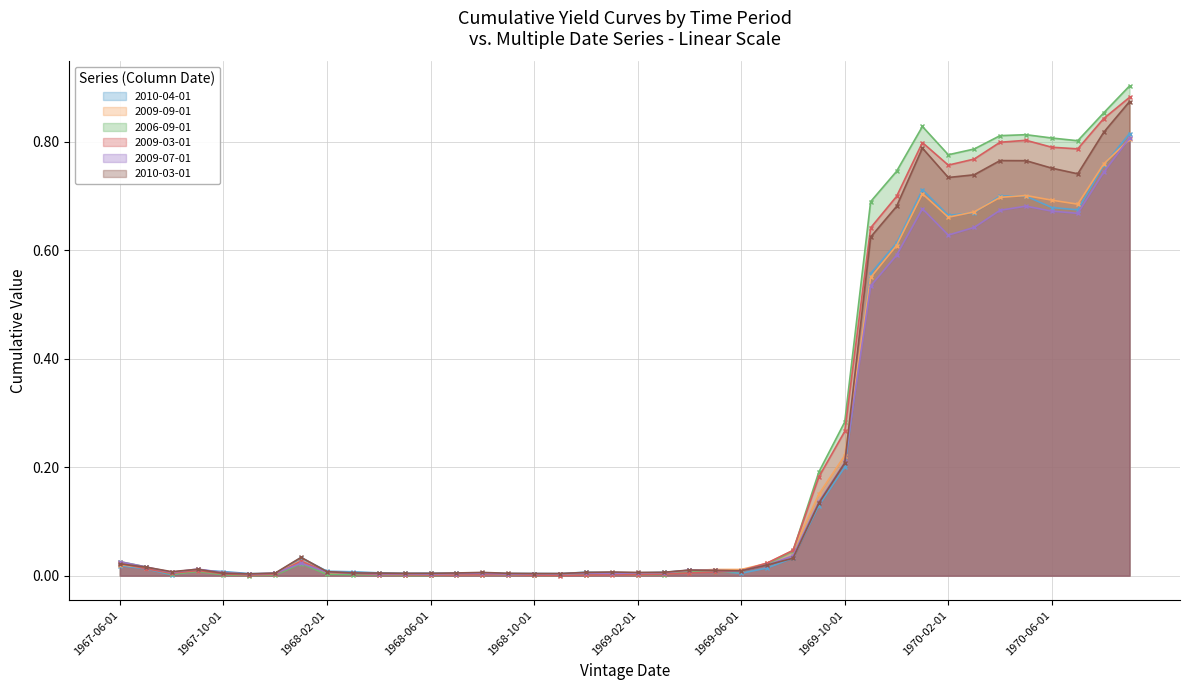

True or false: 2010-03-01 has more than 0 interior local peaks.

True